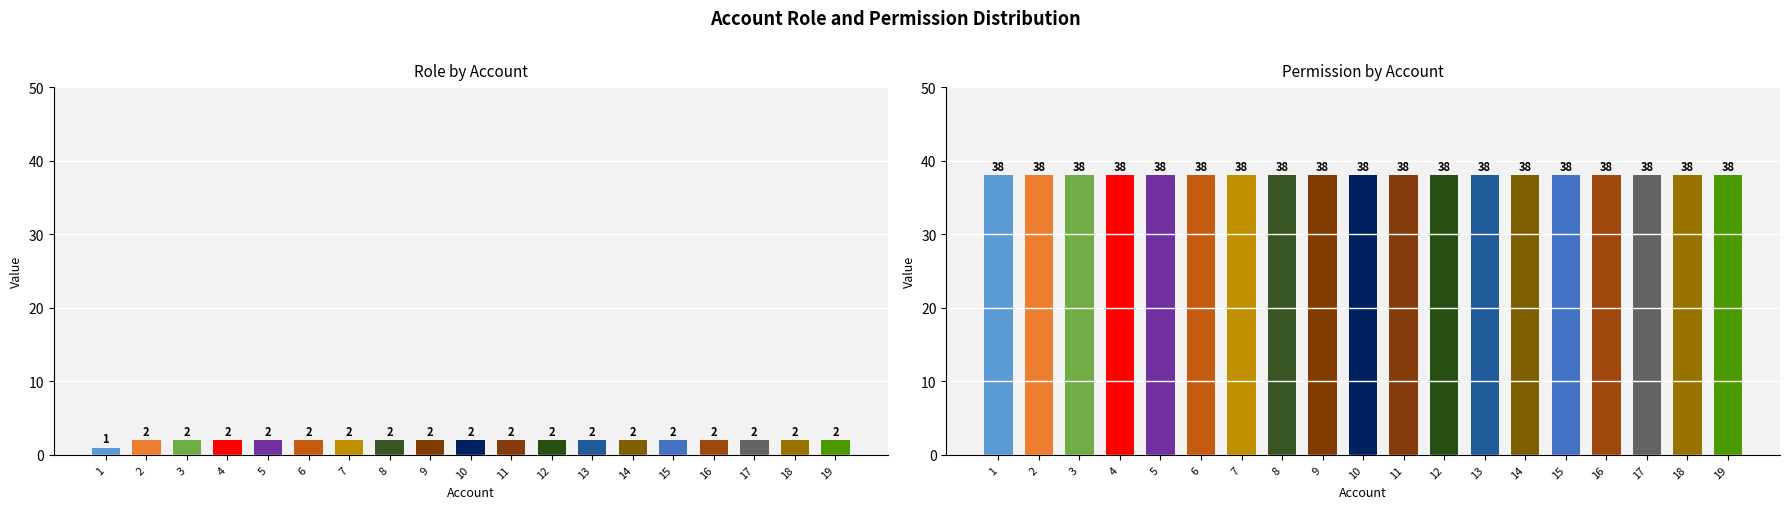

What is the total value across all series at 12?

40